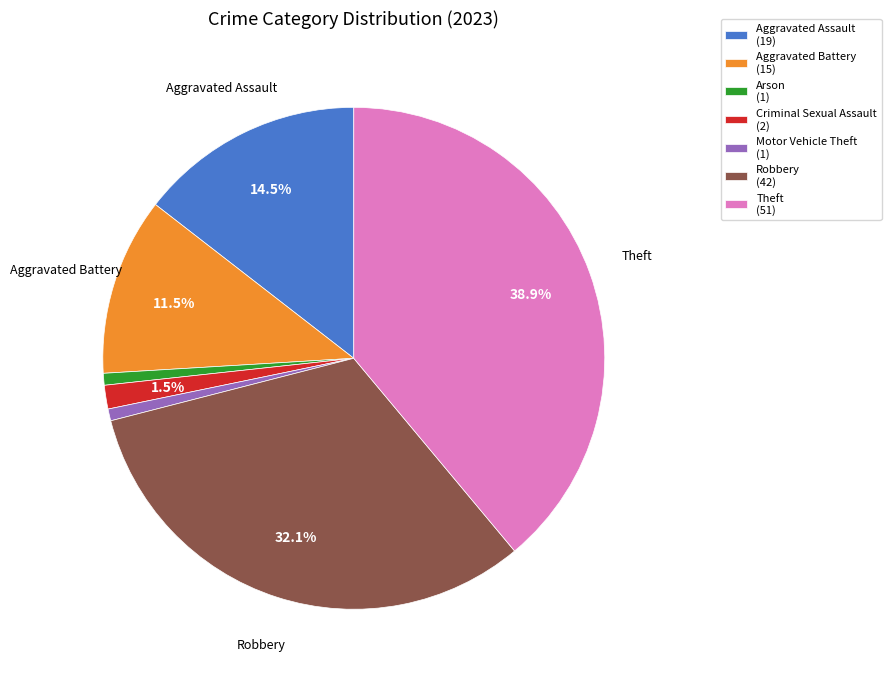

To the nearest percent, what is the difference between the Aggravated Battery and Aggravated Assault slice percentages?

3%